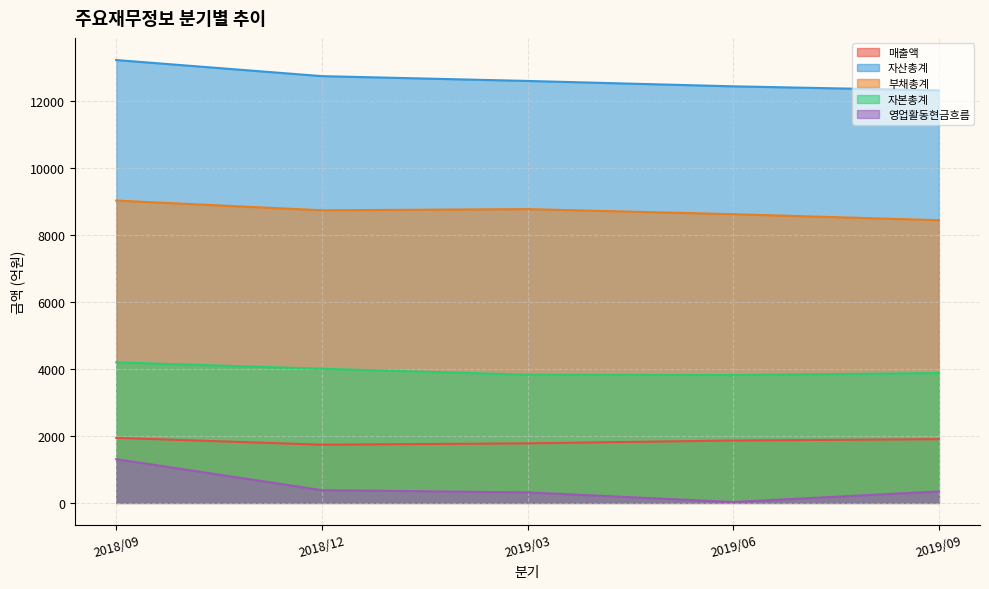

How many data points does each series have?

5